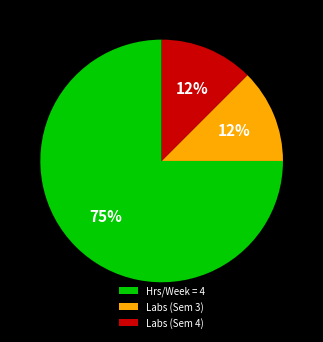

Combined, do Labs (Sem 3) and Hrs/Week = 4 account for over 50%?

Yes